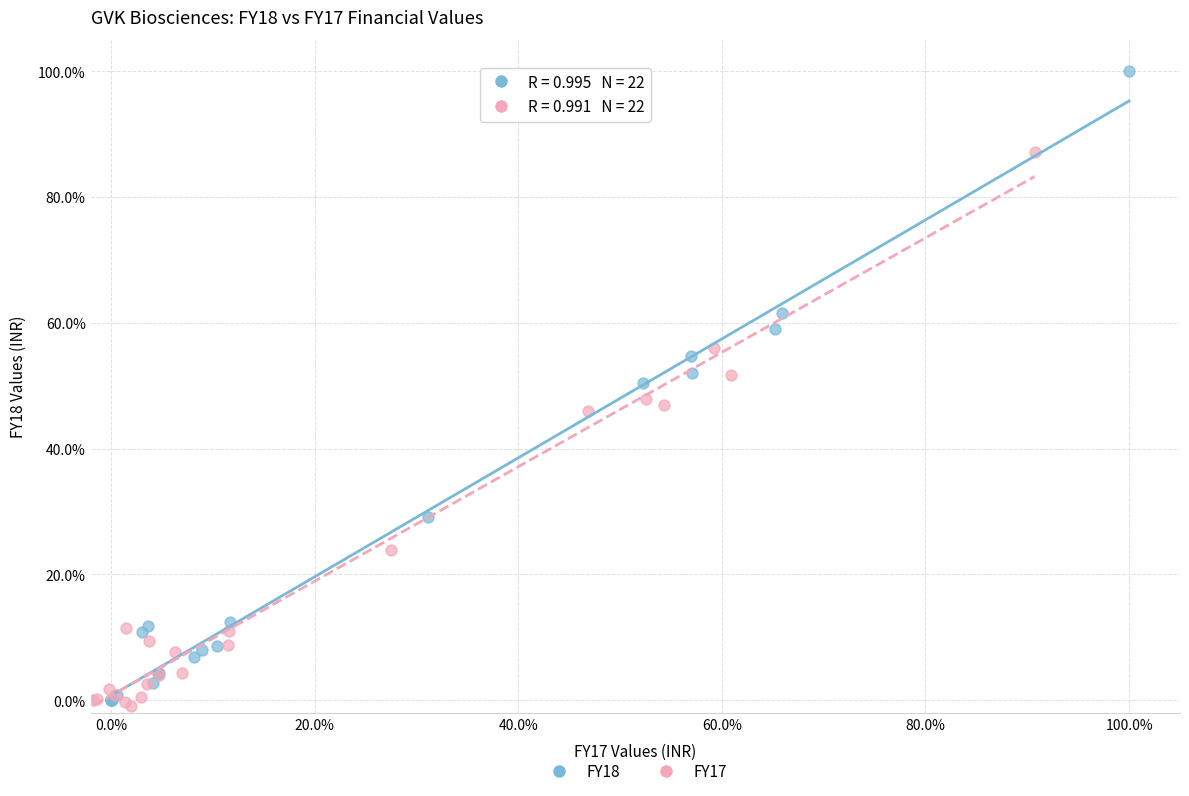

Which series has the largest Y range (max minus min)?

FY18